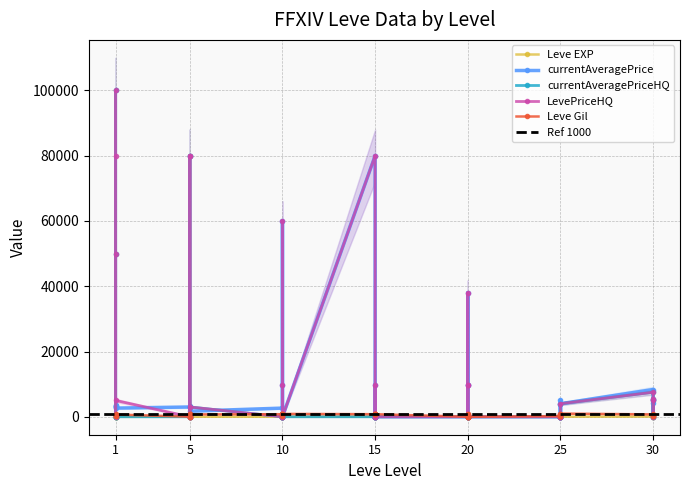

Between which two adjacent categories do currentAveragePrice and Leve EXP first intersect?

5 and 5